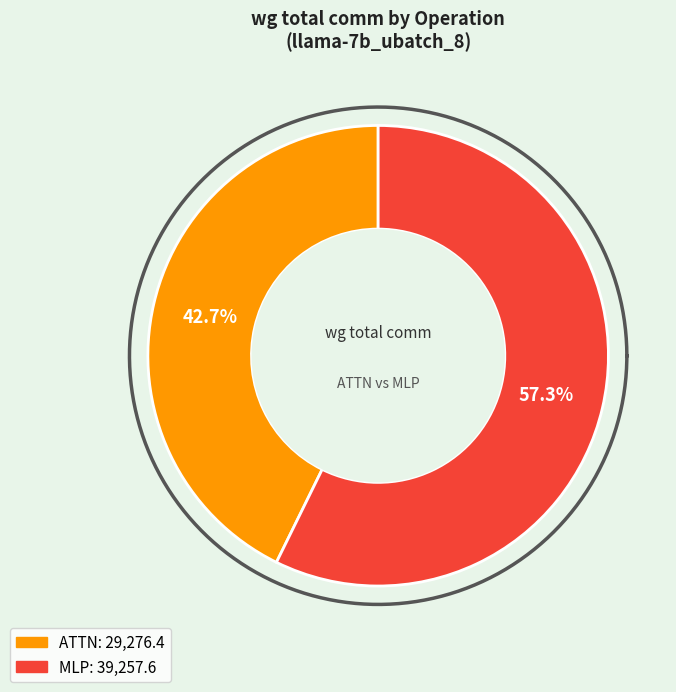

Which category has the biggest portion of the pie?

MLP